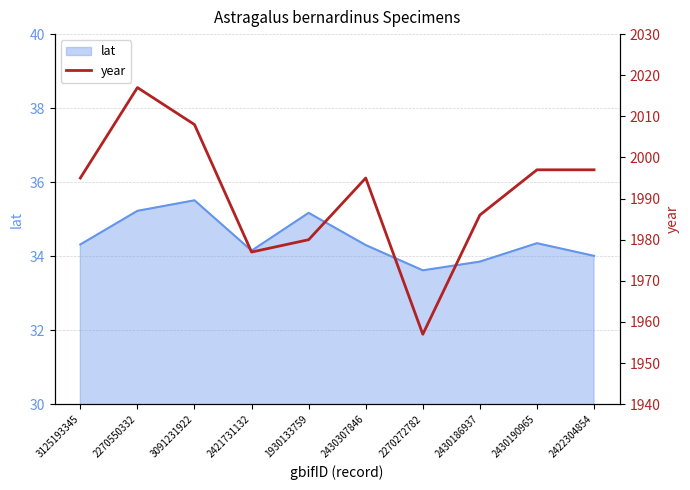

True or false: lat has a value of 10.9 at 2430186937.

False